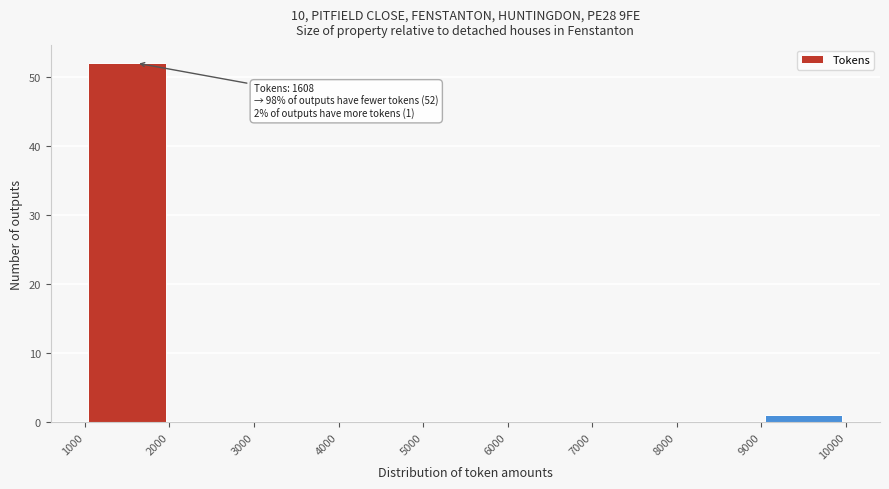

Over which range of the x-axis is the bar tallest?

1000 to 2000